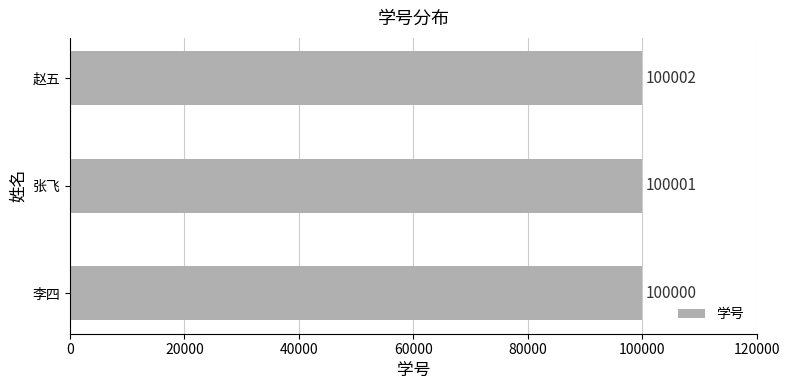

At which label is the value closest to 100001?

张飞